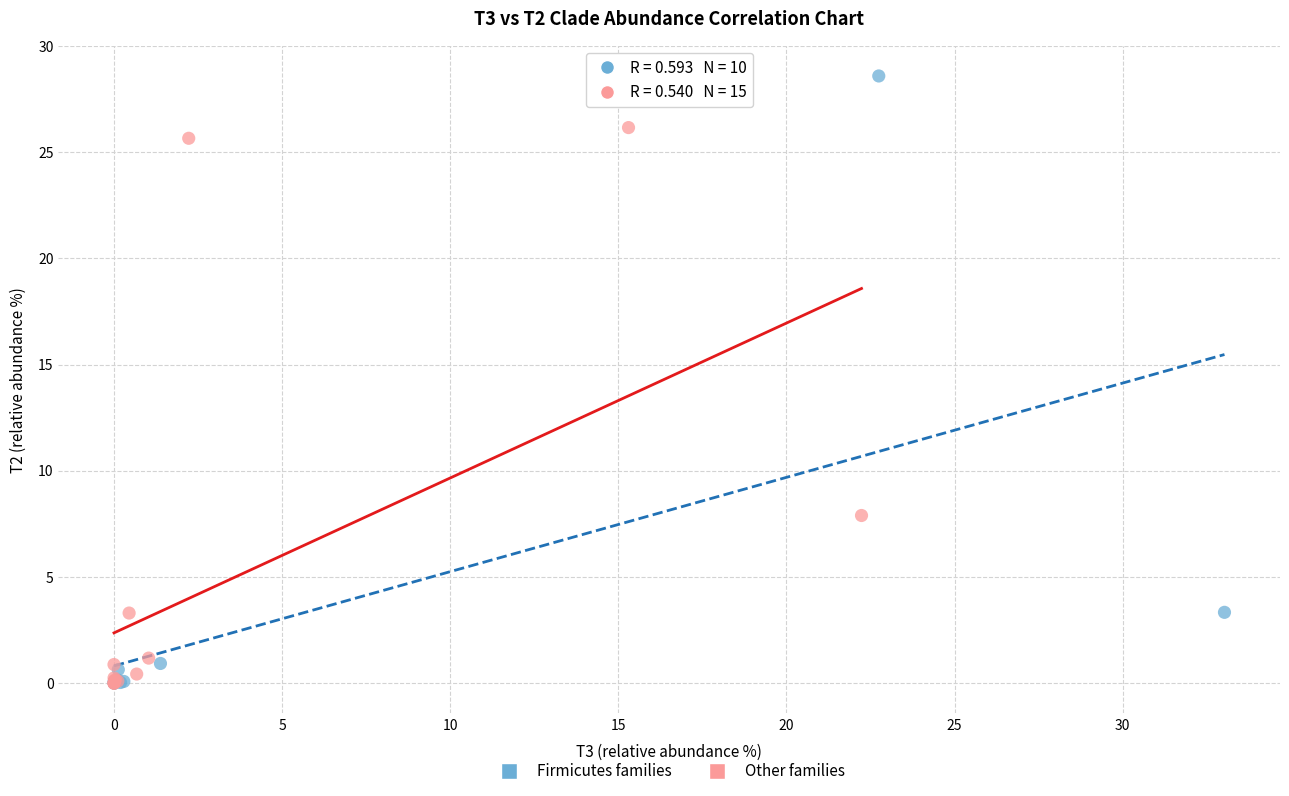

What are all the series names shown in the legend?

Firmicutes families, Other families